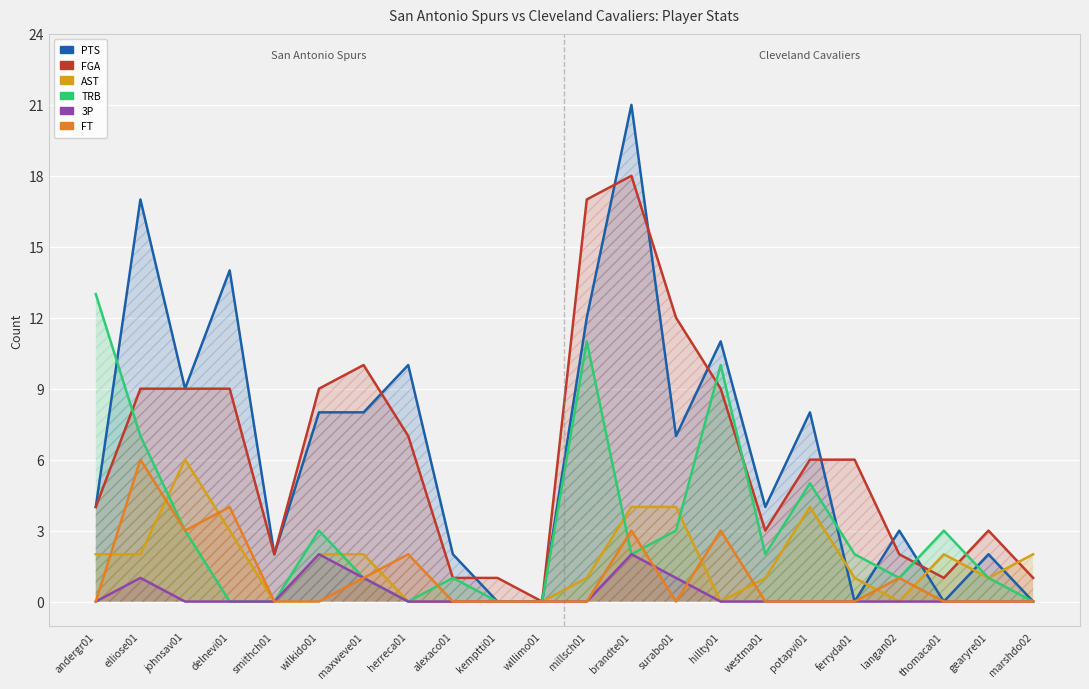

What is the label of the 17th point from the left?

potapvi01